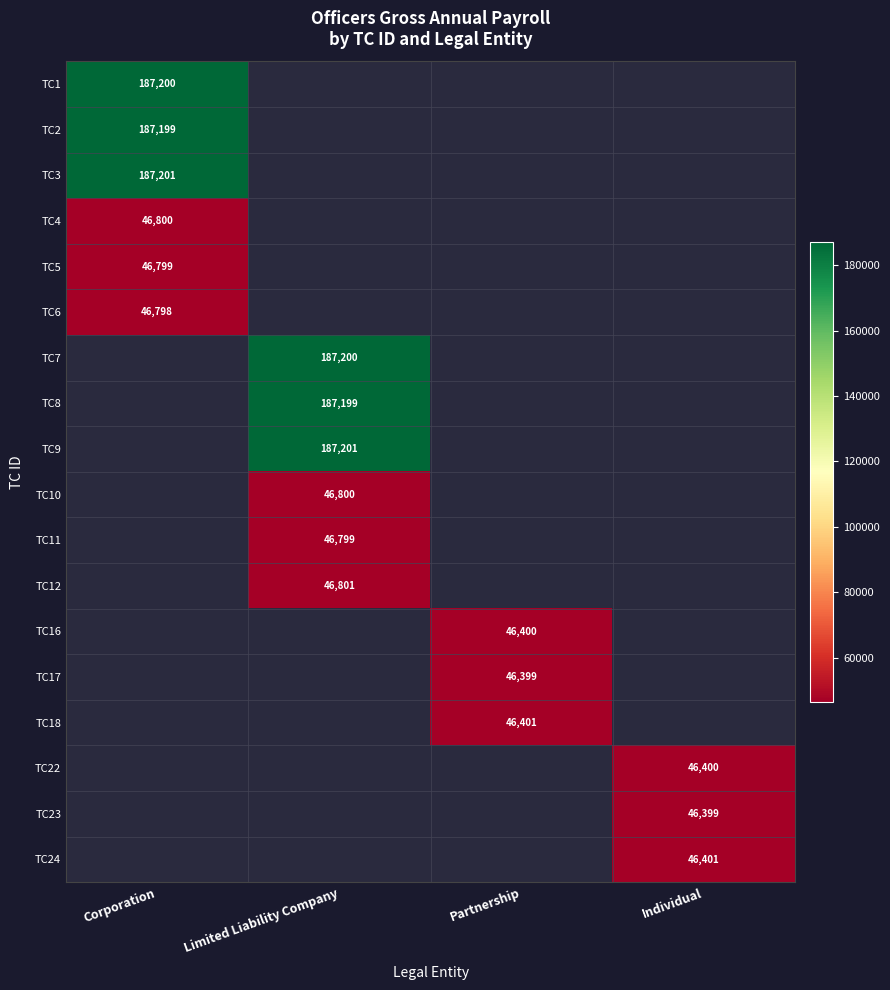

True or false: TC1 has a value of 62060 at Corporation.

False